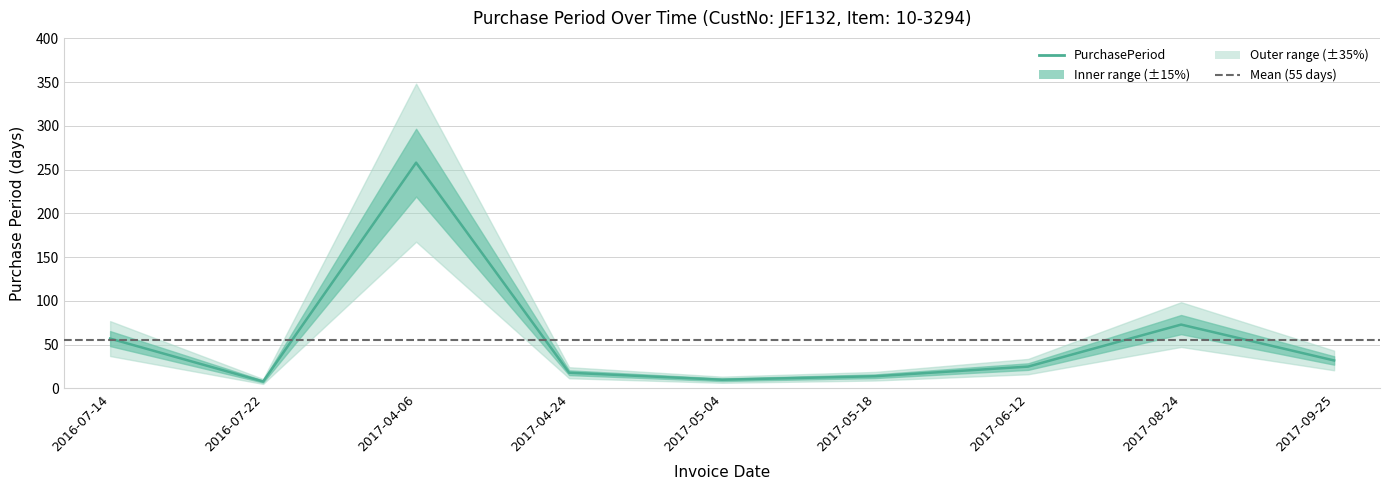

List the labels in order of value, smallest first.

2016-07-22, 2017-05-04, 2017-05-18, 2017-04-24, 2017-06-12, 2017-09-25, 2016-07-14, 2017-08-24, 2017-04-06